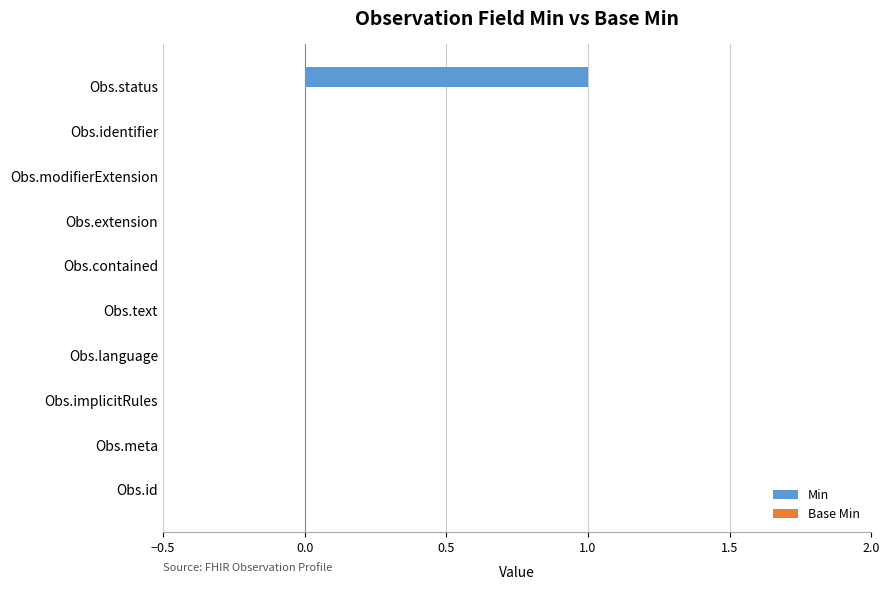

At which category does the chart reach its peak across all series?

Obs.status